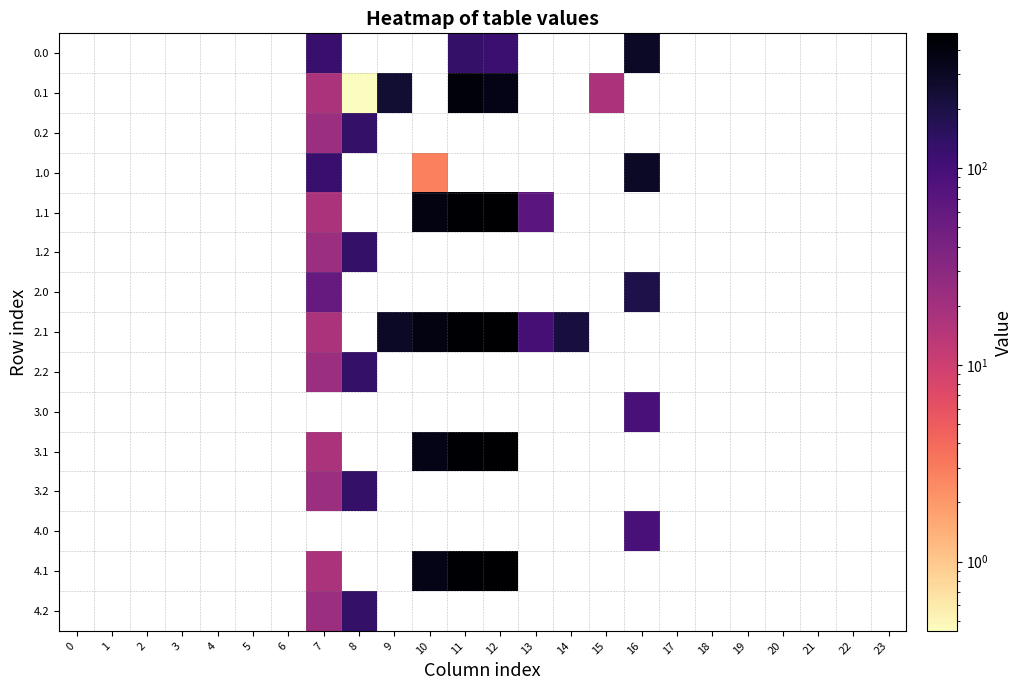

What value does the 0.2 series have at 7?

22.3